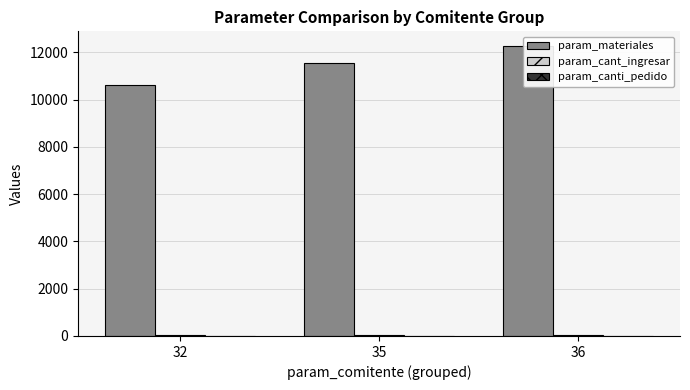

At which label does param_canti_pedido reach its peak?

36